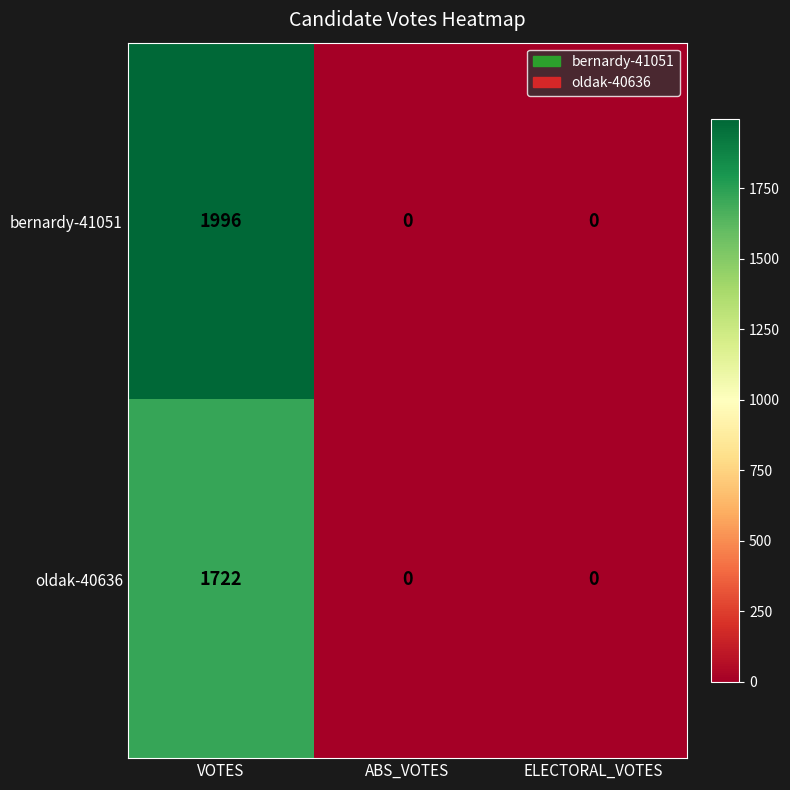

How many series are shown in this chart?

2